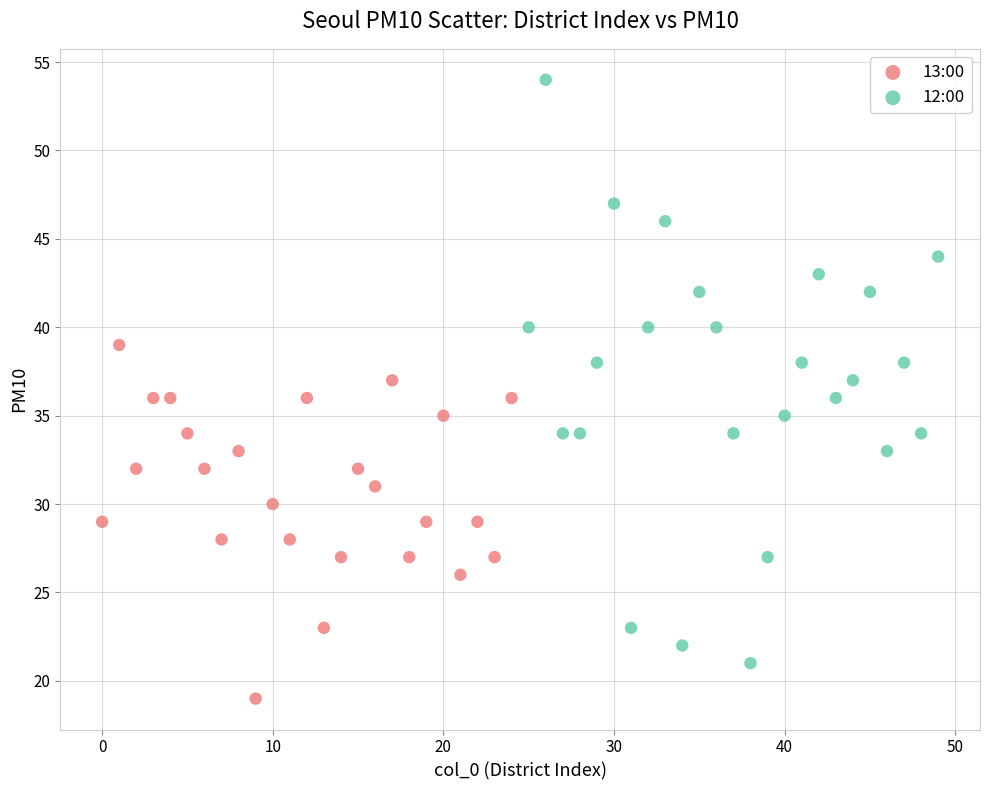

Which series reaches the minimum Y coordinate?

13:00